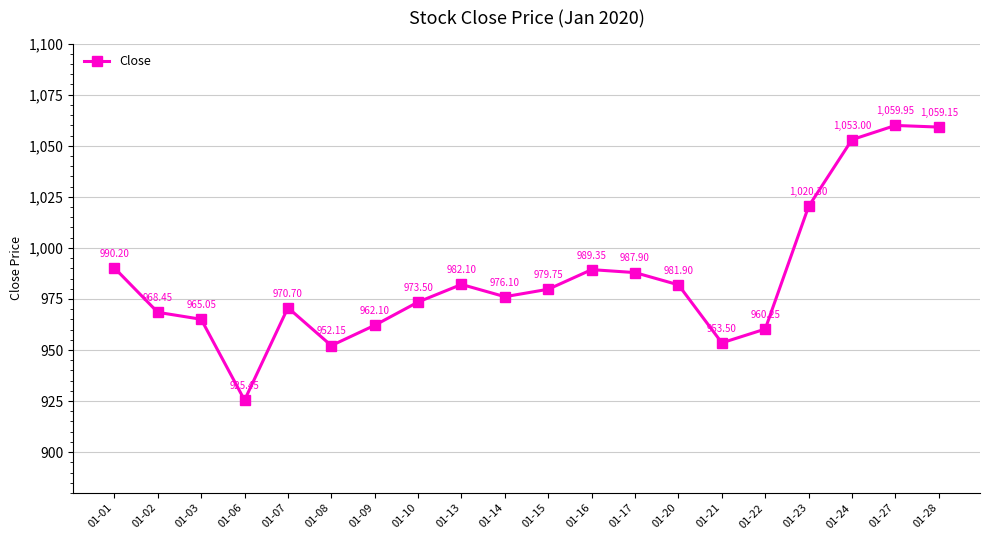

List the labels in order of value, largest first.

01-27, 01-28, 01-24, 01-23, 01-01, 01-16, 01-17, 01-13, 01-20, 01-15, 01-14, 01-10, 01-07, 01-02, 01-03, 01-09, 01-22, 01-21, 01-08, 01-06